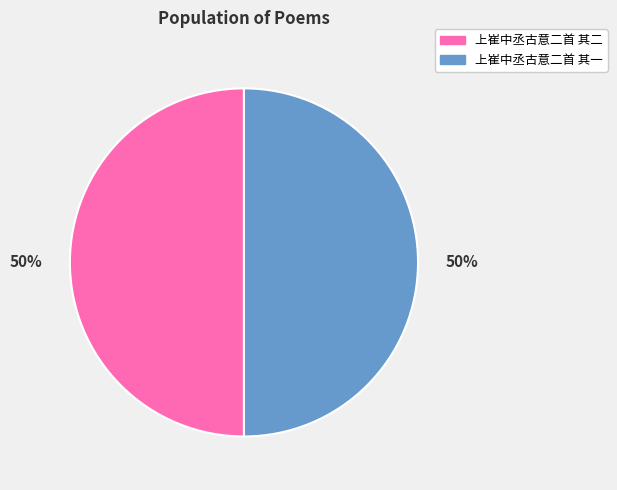

Is the sum of 上崔中丞古意二首 其一 and 上崔中丞古意二首 其二 greater than half?

Yes